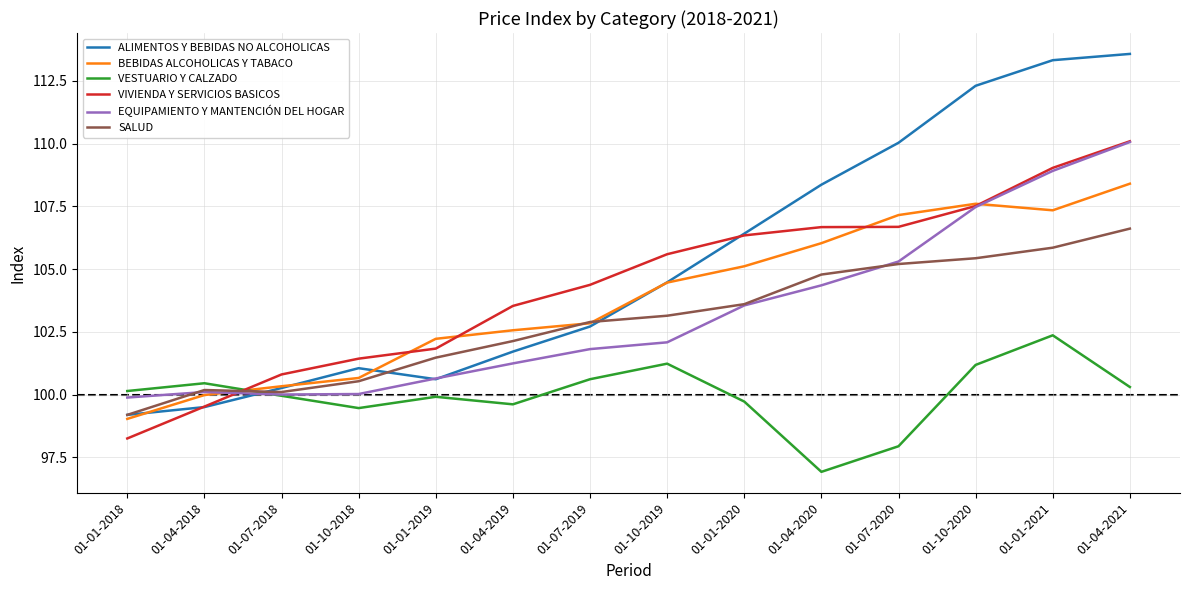

The ALIMENTOS Y BEBIDAS NO ALCOHOLICAS series shows 37.4 at 01-04-2020. True or false?

False